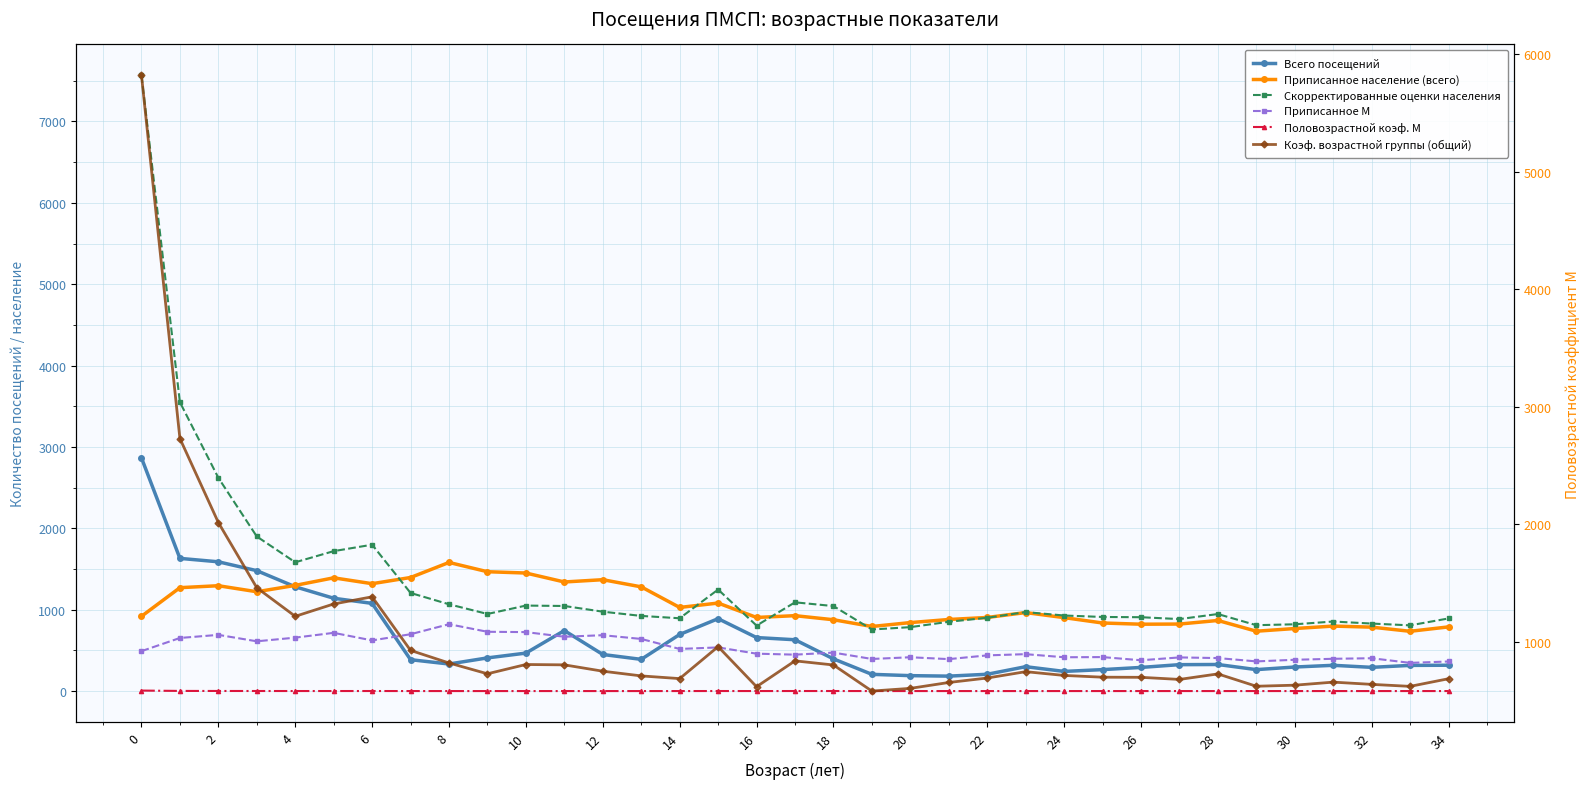

At which category does the chart reach its minimum across all series?

18